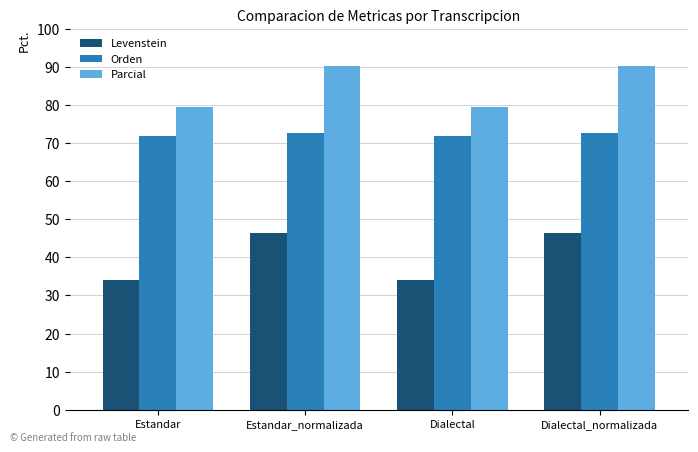

What is the minimum value for Parcial?

79.4